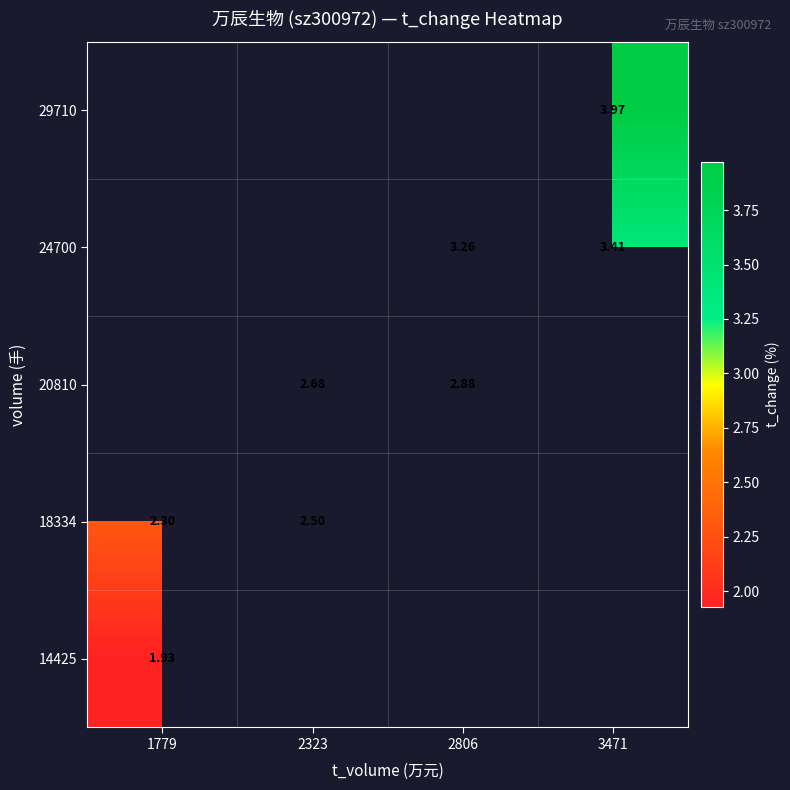

Is the value of 20810 at 2323 greater than the value of 24700 at 3471?

No